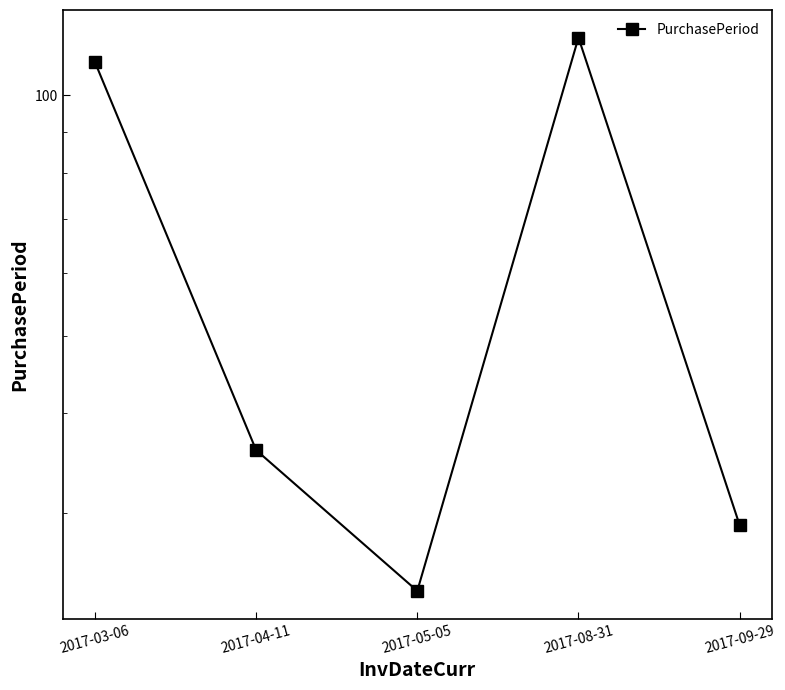

What is the label of the 2nd point from the right?

2017-08-31